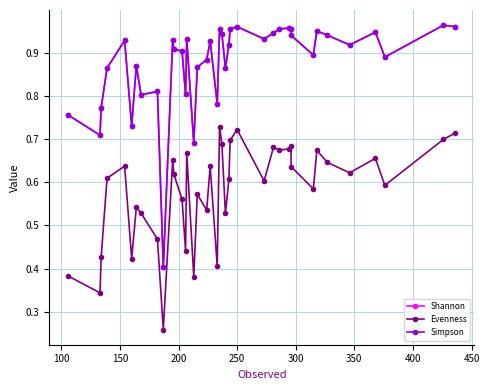

True or false: Simpson has more than 0 points higher than both neighbors.

True